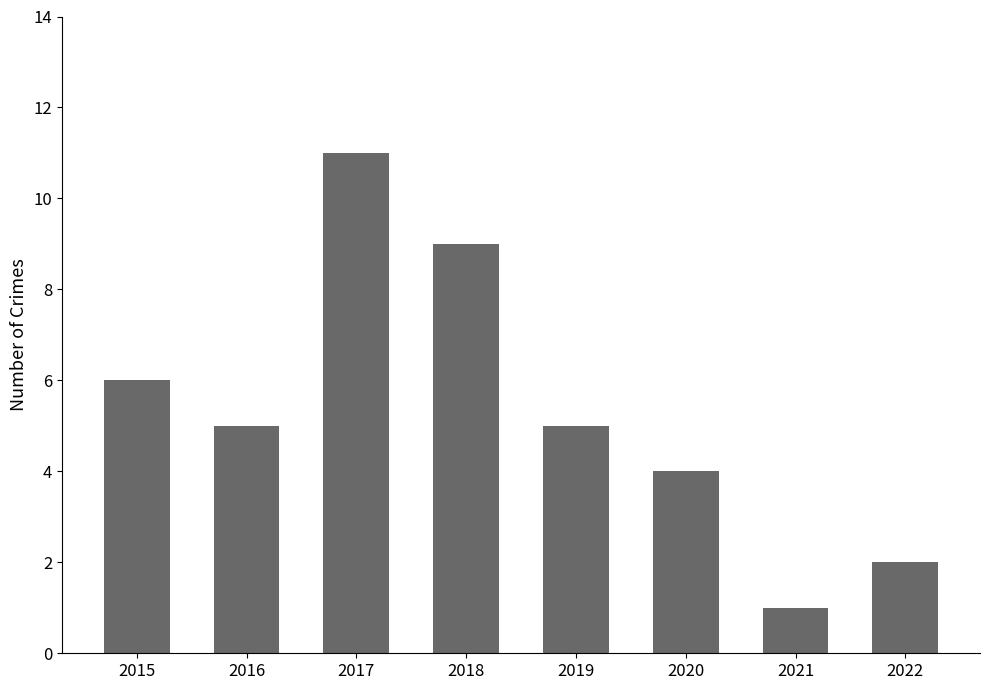

What is the difference between the values at 2022 and 2017?

9